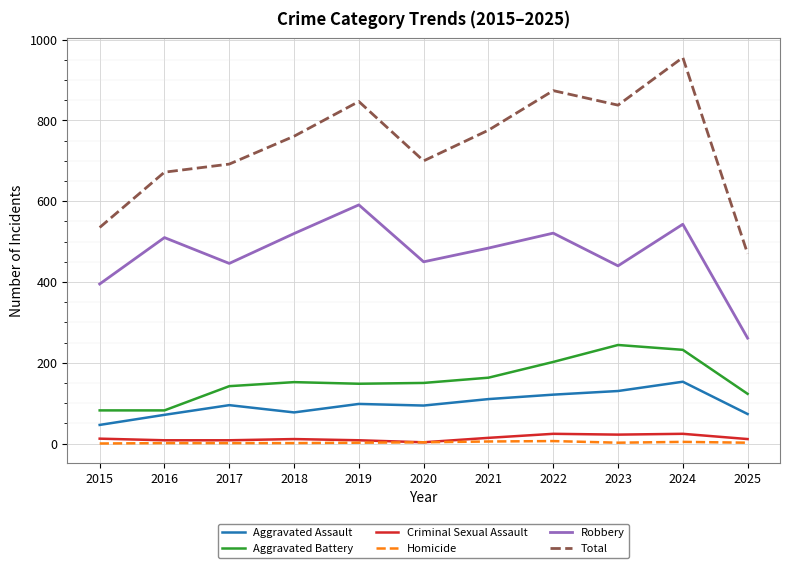

How many lines are shown in the chart?

6